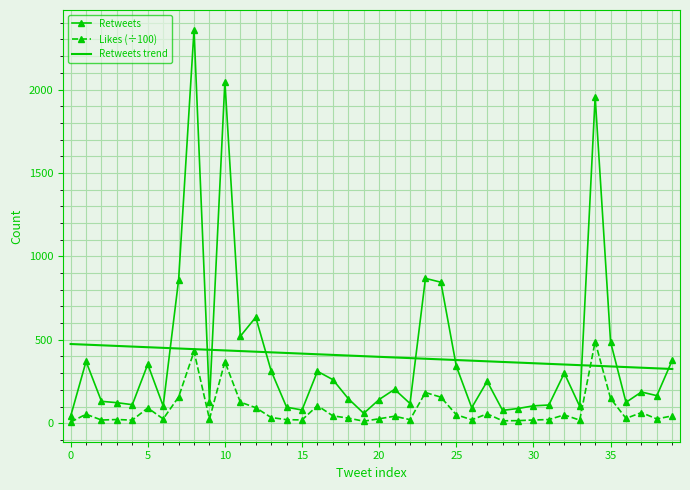

After their last crossing, which series has the higher values: Retweets trend or Retweets?

Retweets